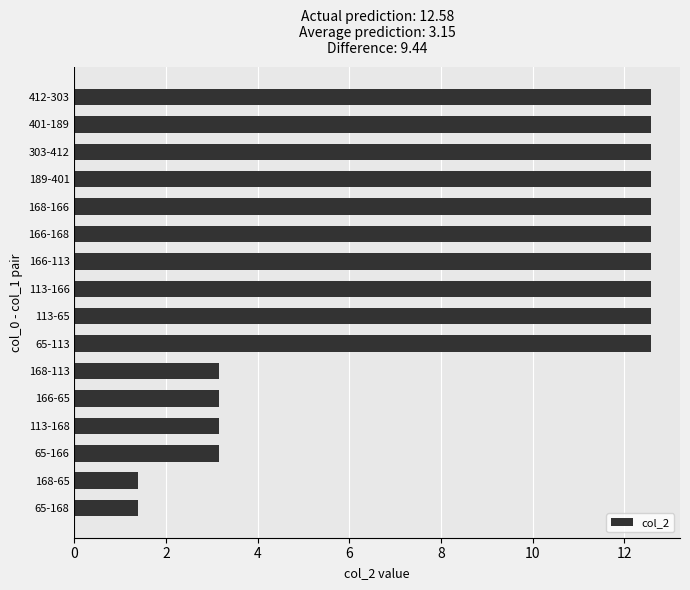

Which has a higher value, 189-401 or 168-65?

189-401